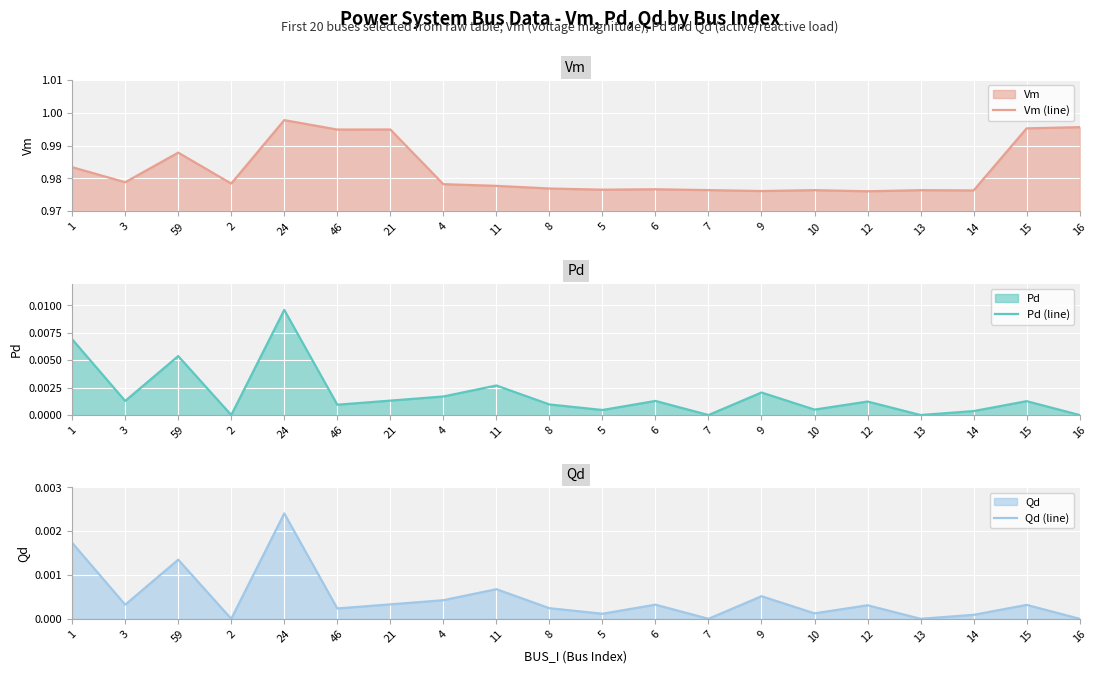

At which label is Qd (line) closest to 0?

2